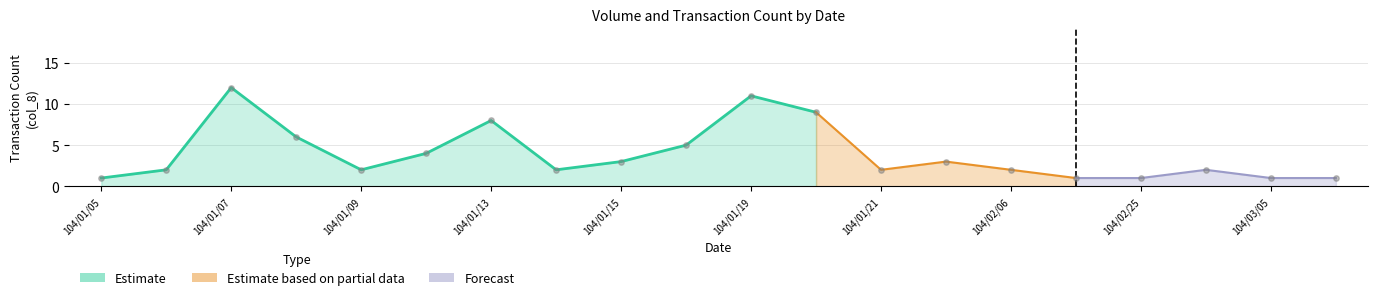

Which has a higher value, 104/01/09 or 104/01/07?

104/01/07